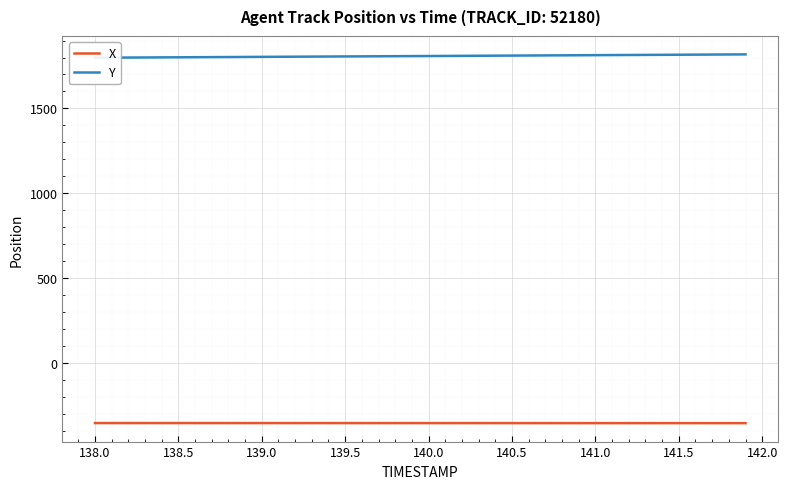

Which series has the largest total across all categories?

Y